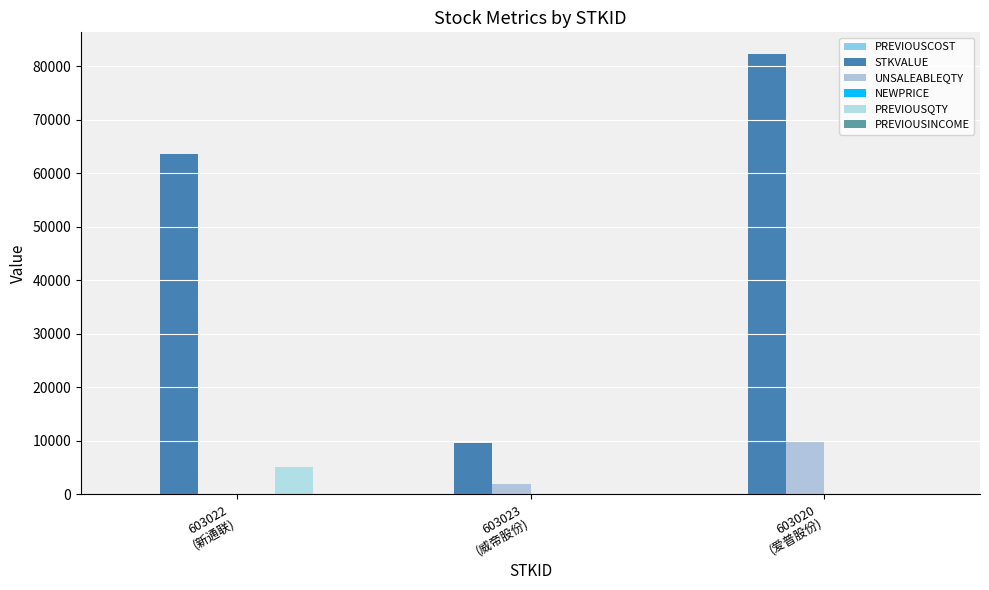

Count the number of categories in the chart.

3